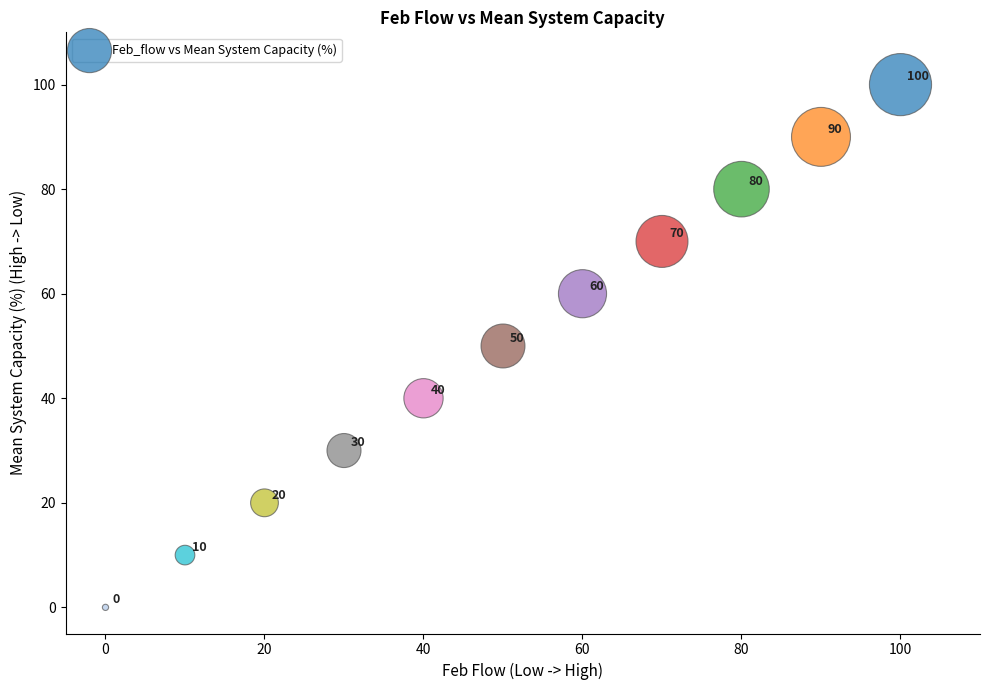

What Y value in the scatter plot is closest to 50?

50